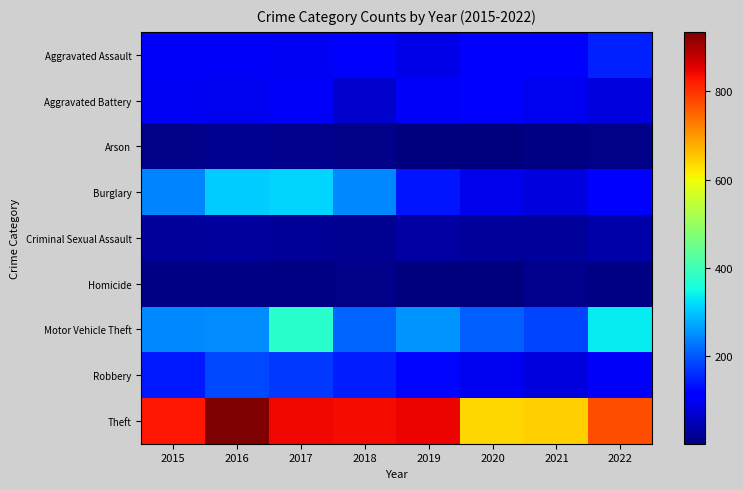

How many series are shown in this chart?

9